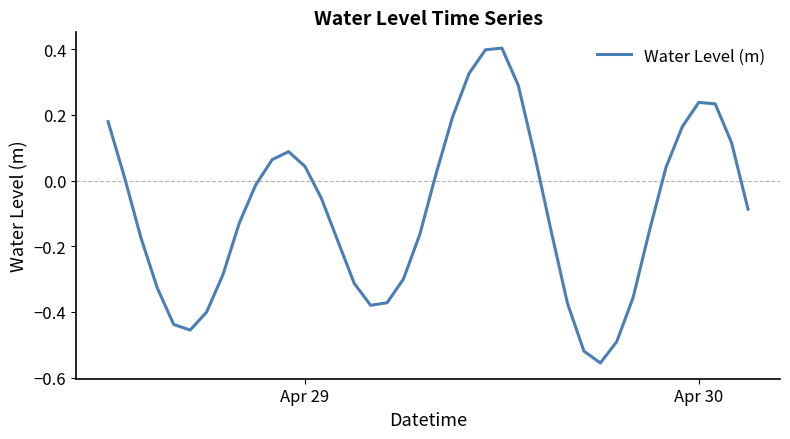

What is the difference between the maximum and minimum values?

1.0